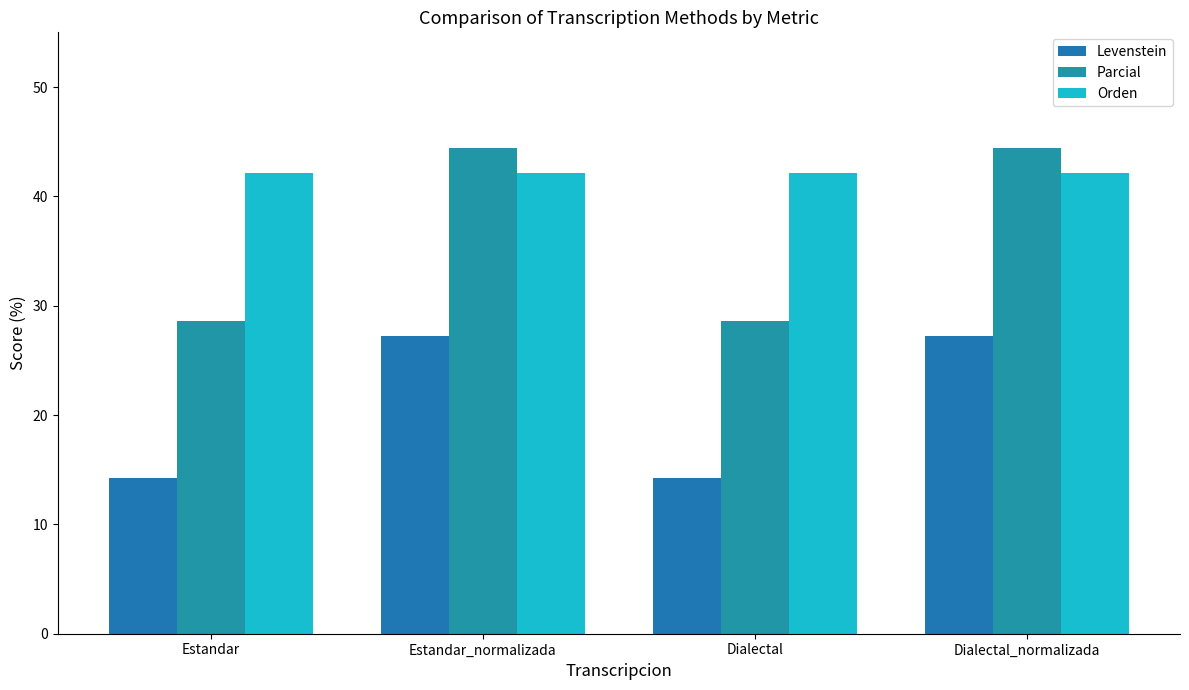

What is the label of the 3rd bar from the left?

Dialectal